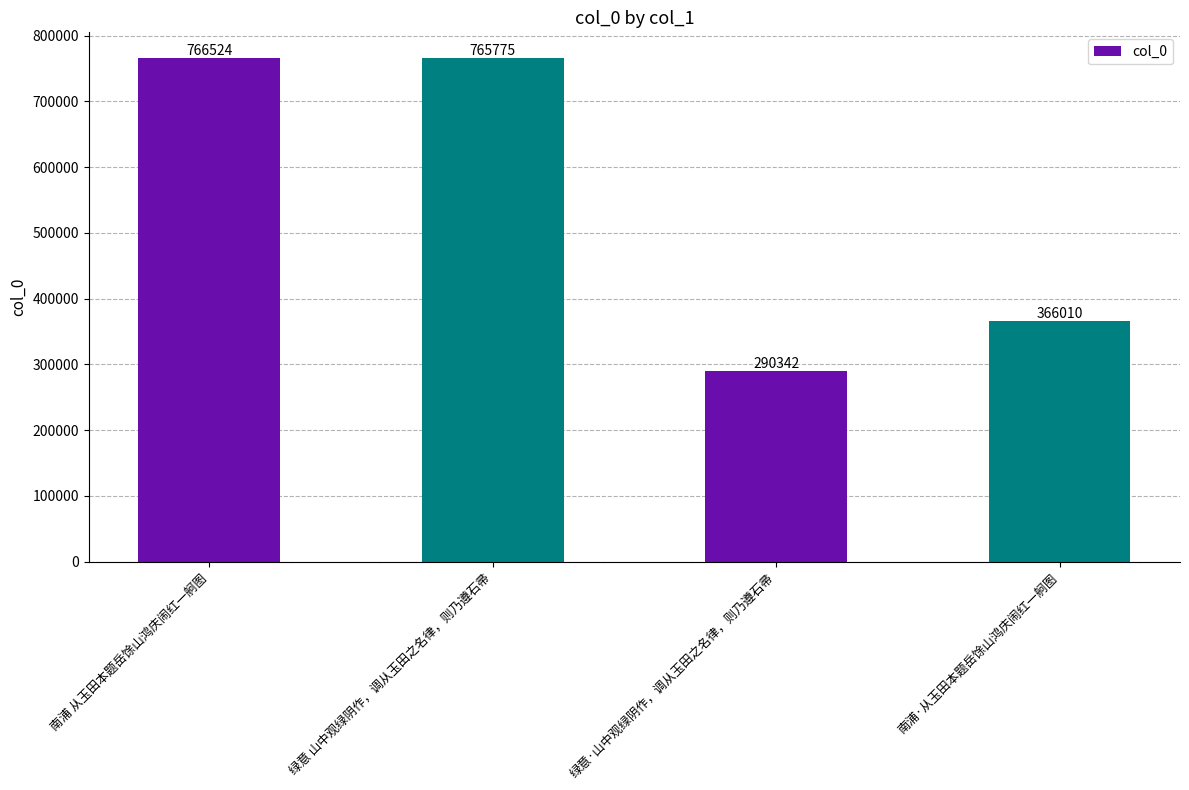

True or false: the data shows 214786 at 南浦 从玉田本题岳馀山鸿庆闹红一舸图.

False